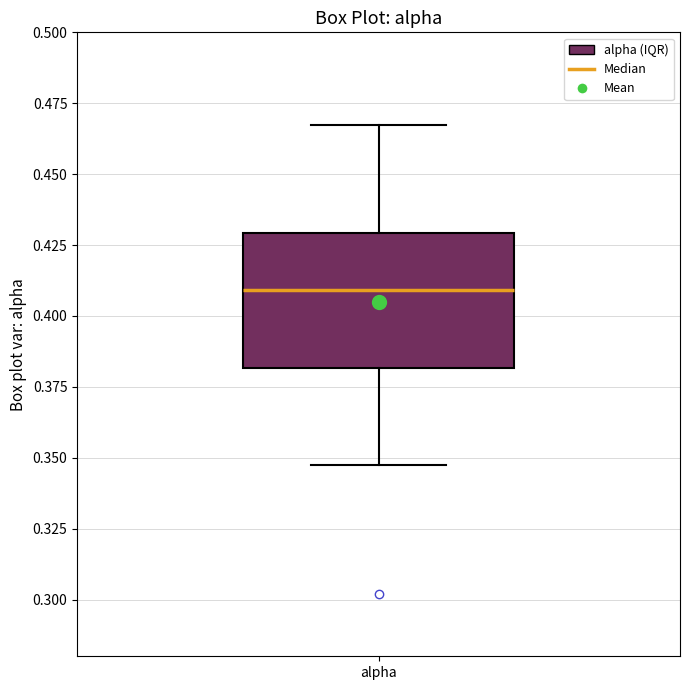

Transcribe this box plot: give where the median line is, the range the box spans, and where the two whiskers end, as read against the y-axis. The values are not printed on the chart, so give them approximately, as read against the axis.

median 0.410, box 0.380 to 0.430, whiskers 0.345 to 0.465